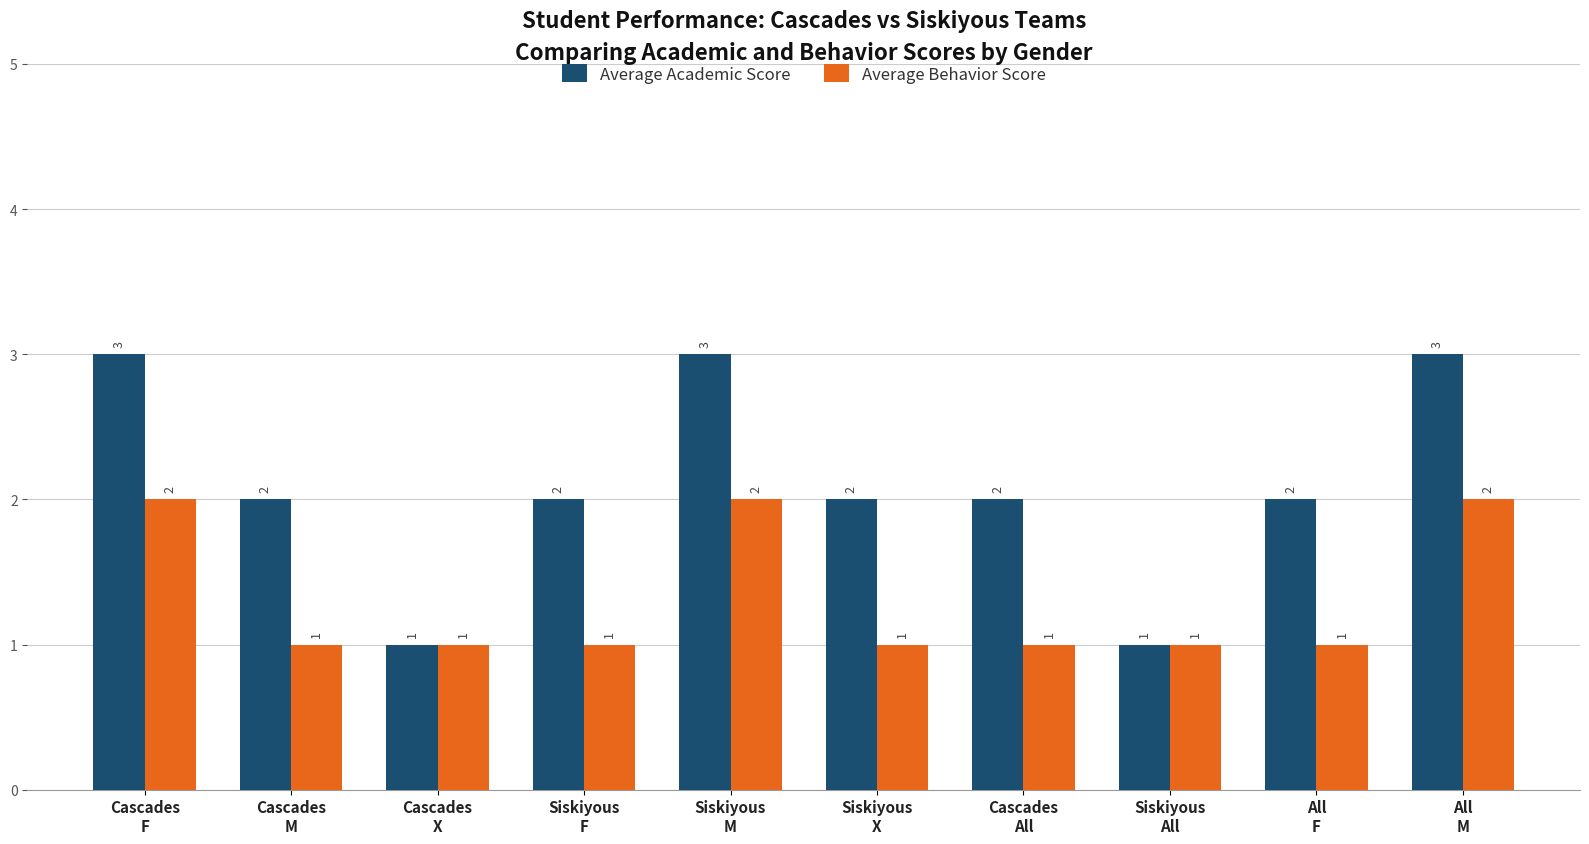

What is the greatest value displayed?

3